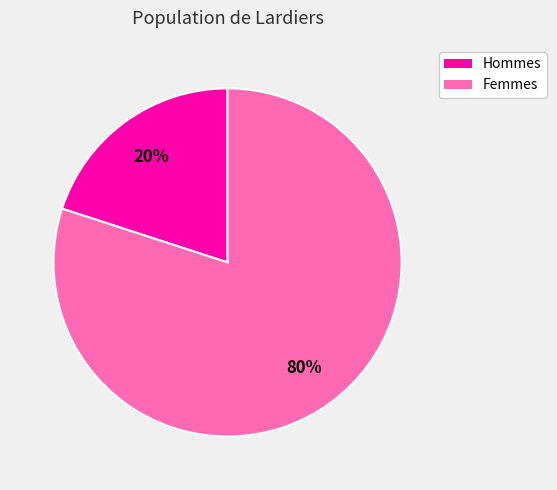

Is the sum of Hommes and Femmes greater than half?

Yes